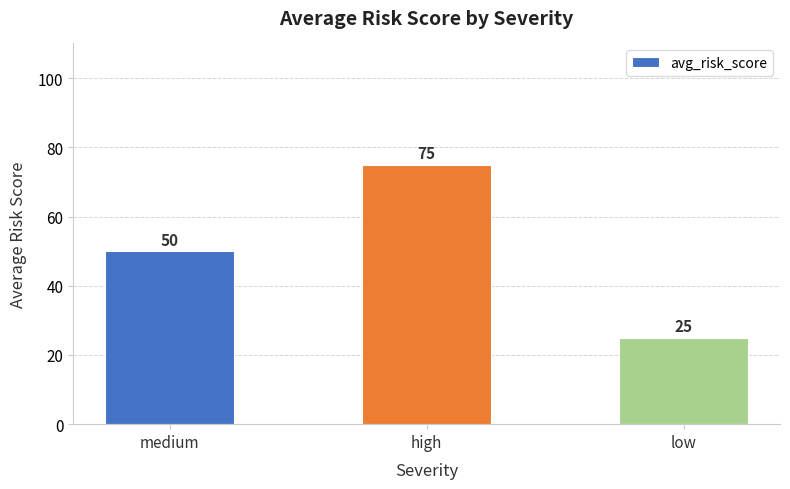

How many data points does each series have?

3